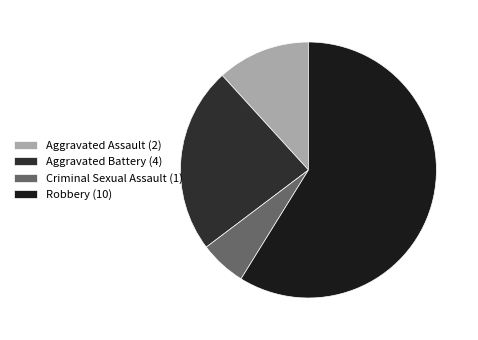

Is it true that Aggravated Battery (4) is 18% of the pie?

False